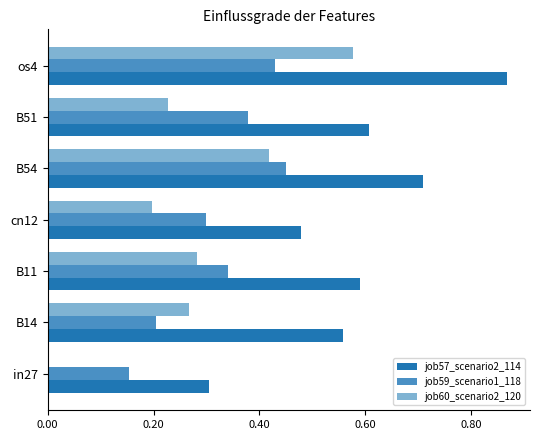

At which category is the sum across all series the highest?

os4